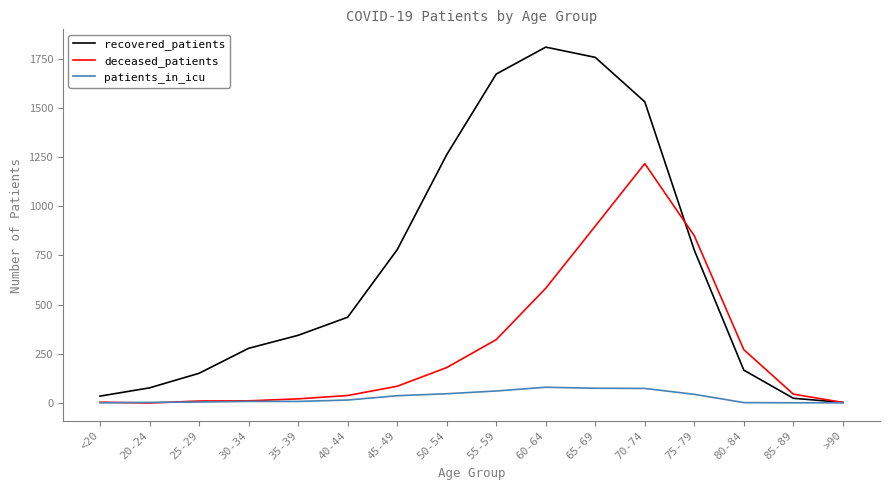

Does the chart display data point markers on the line(s)?

No